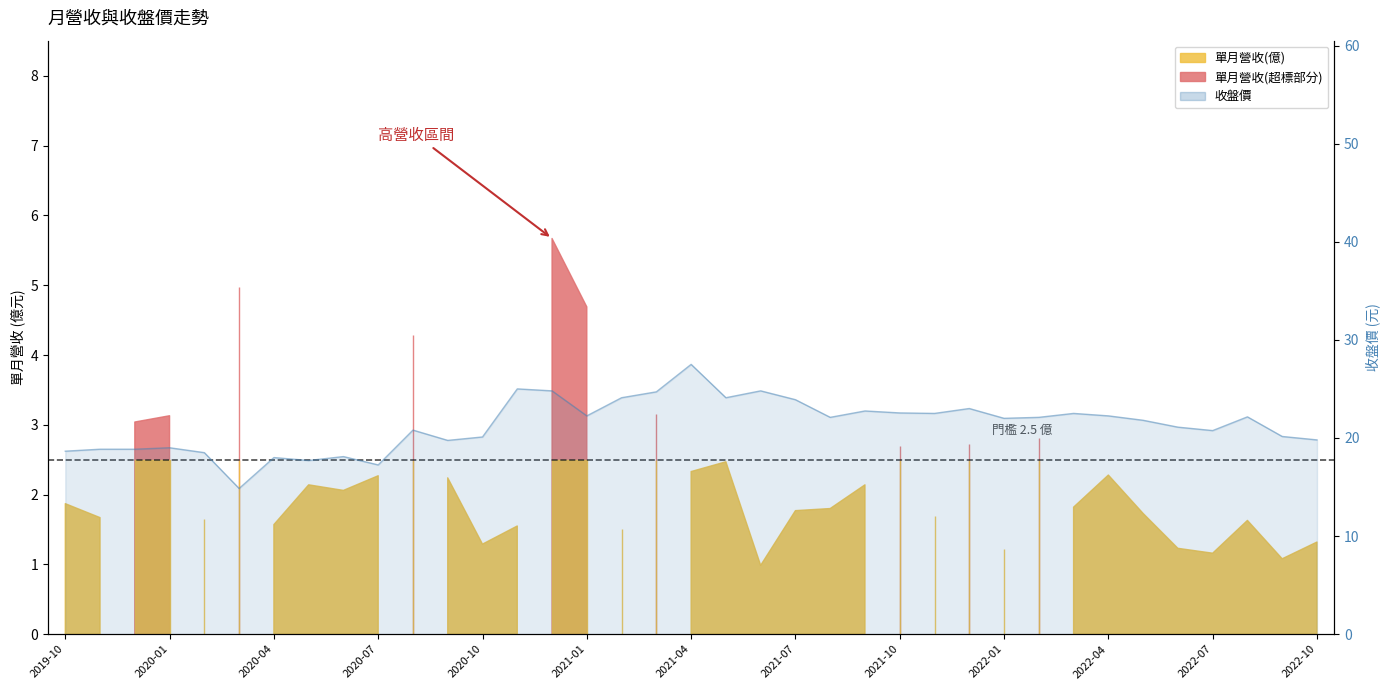

What is the value of the 13th point from the left?

20.1